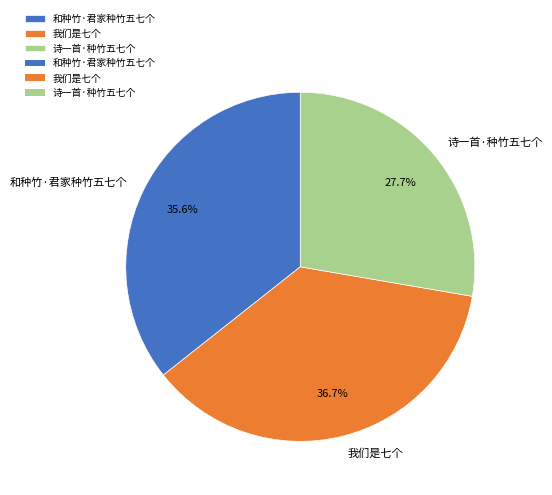

How many segments does this pie chart have?

3